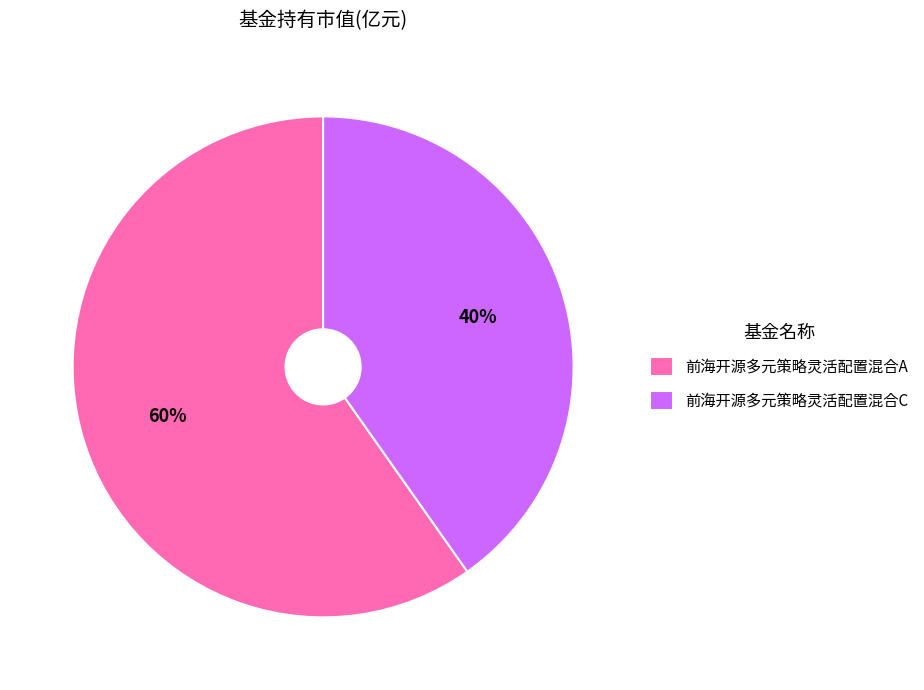

To the nearest percent, what is the difference between the largest and smallest slice percentages?

20%